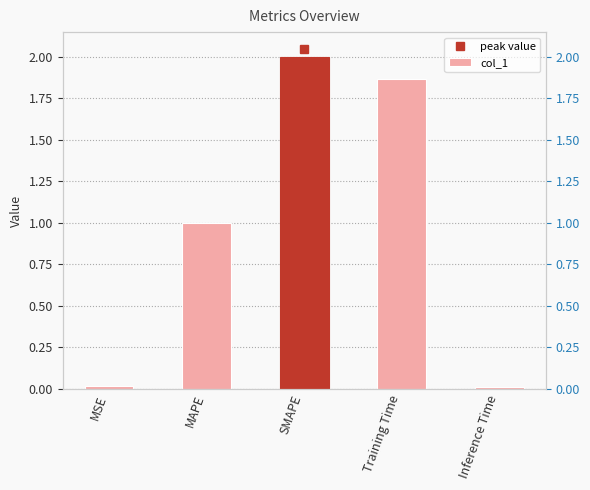

What position from the left is Inference Time?

5